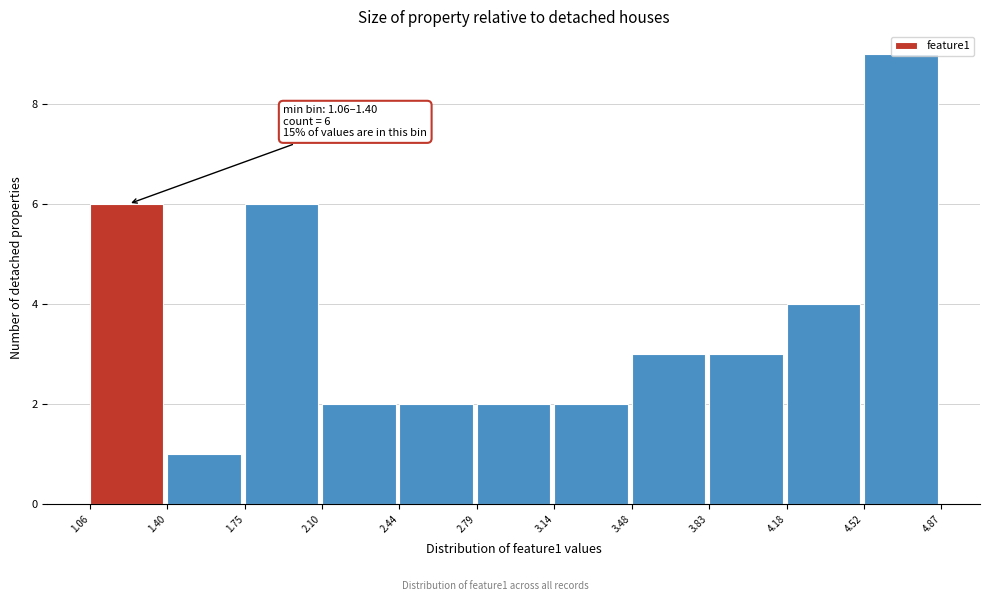

Which range on the x-axis has the tallest bar?

4.52 to 4.87